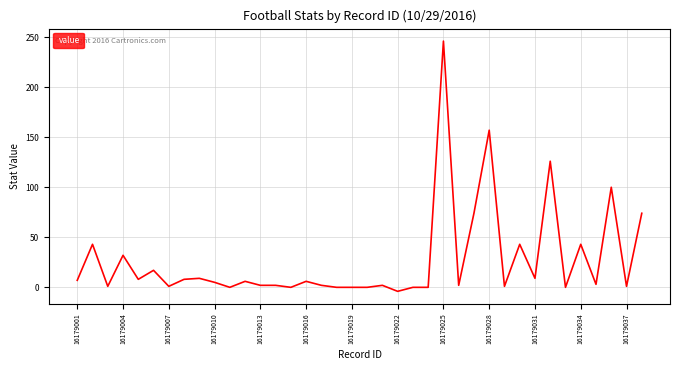

True or false: there are more than 1 points higher than both neighbors.

True